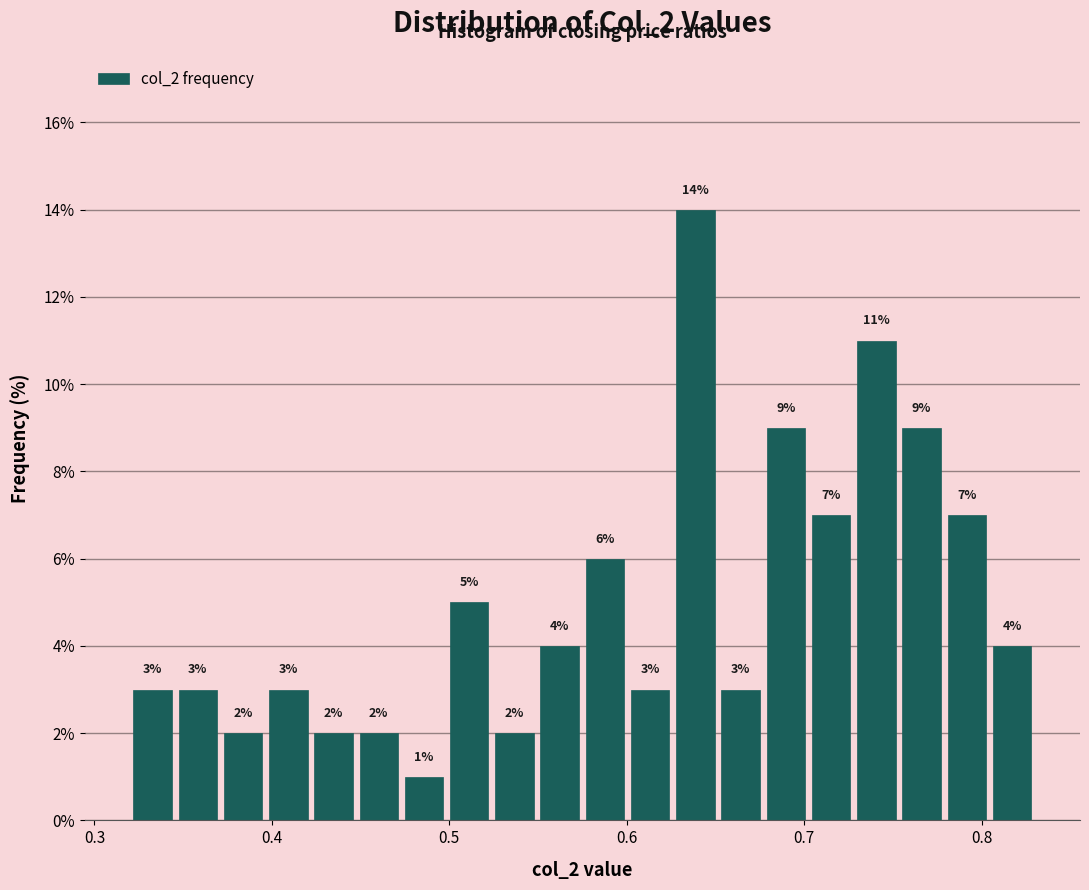

Read against the x-axis, roughly where is the centre of the tallest bar?

0.64